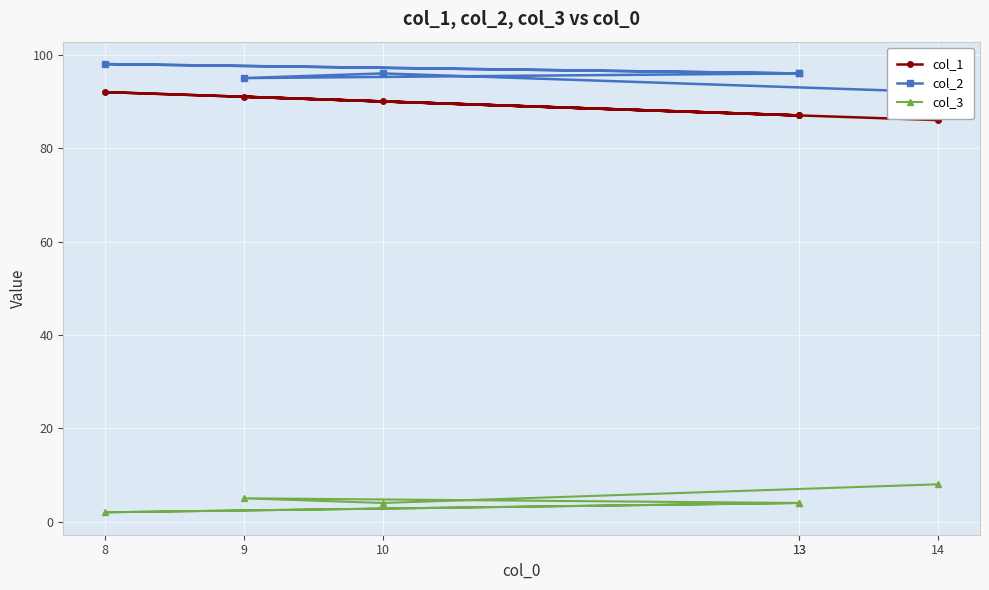

Is the value of col_2 at 10 greater than the value of col_3 at 13?

Yes